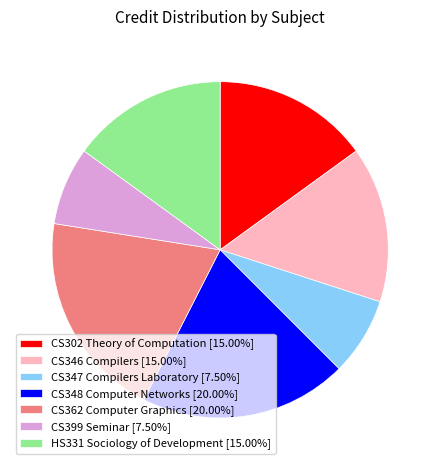

Does CS362 Computer Graphics represent more than half of the total?

No